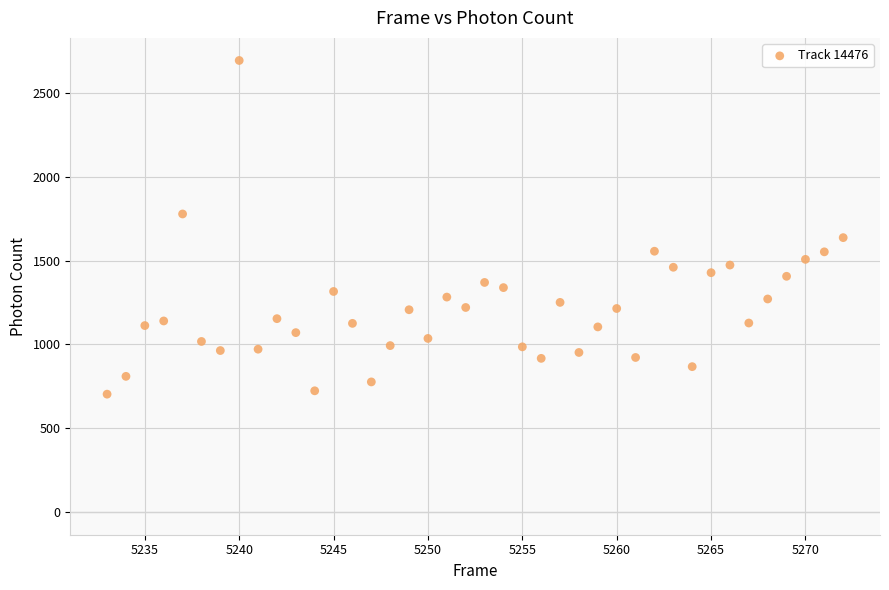

What is the range of X values (max minus min)?

39.0